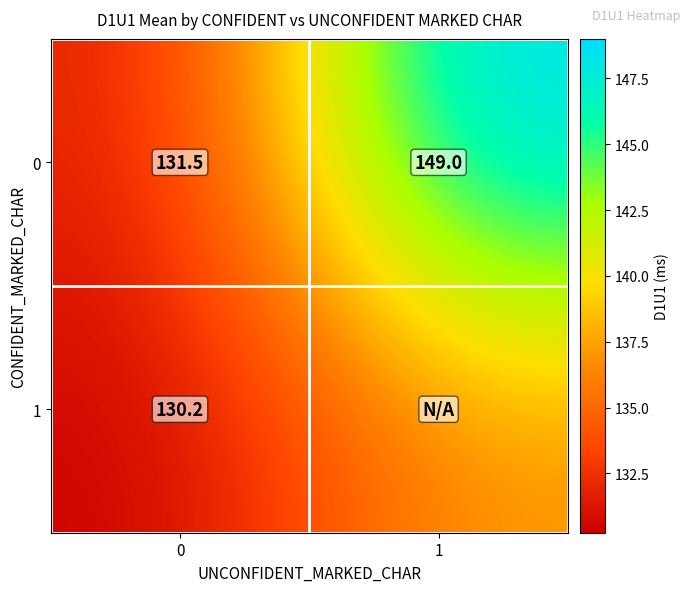

How many values in the 0 series are below 149?

1